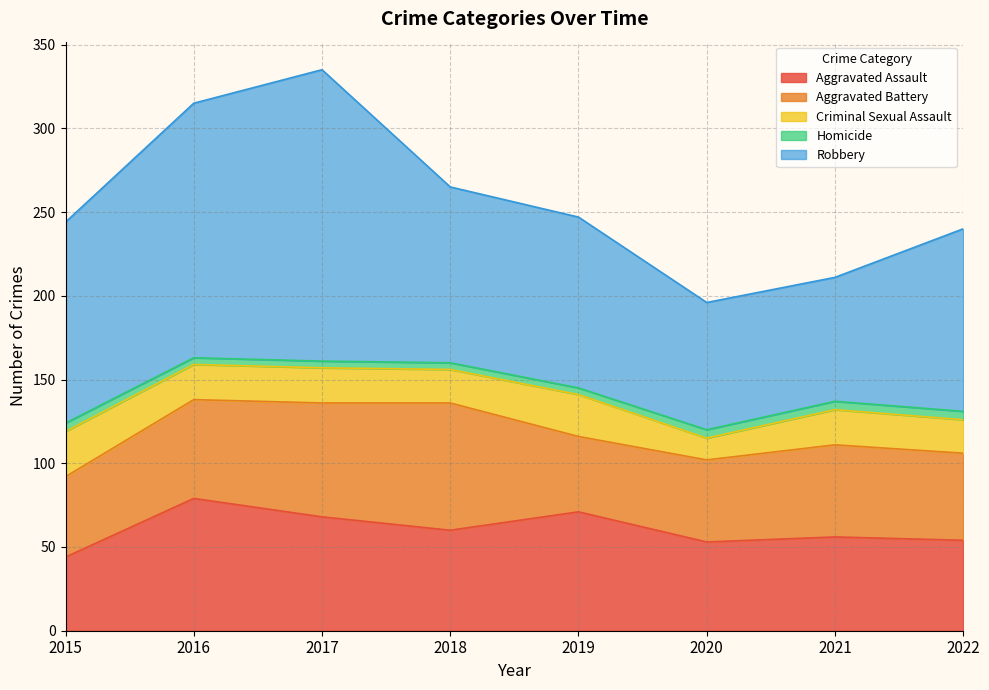

What is the value of the Robbery point at the 7th from the left?

74